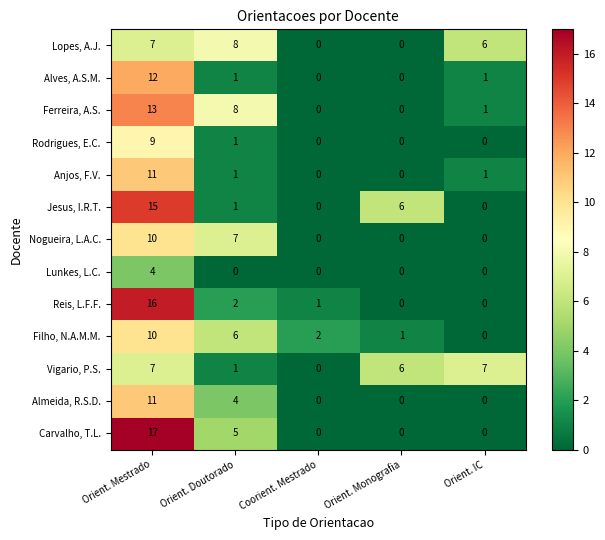

What is the sum of the Jesus, I.R.T. values at Orient. Doutorado and Orient. Monografia?

7